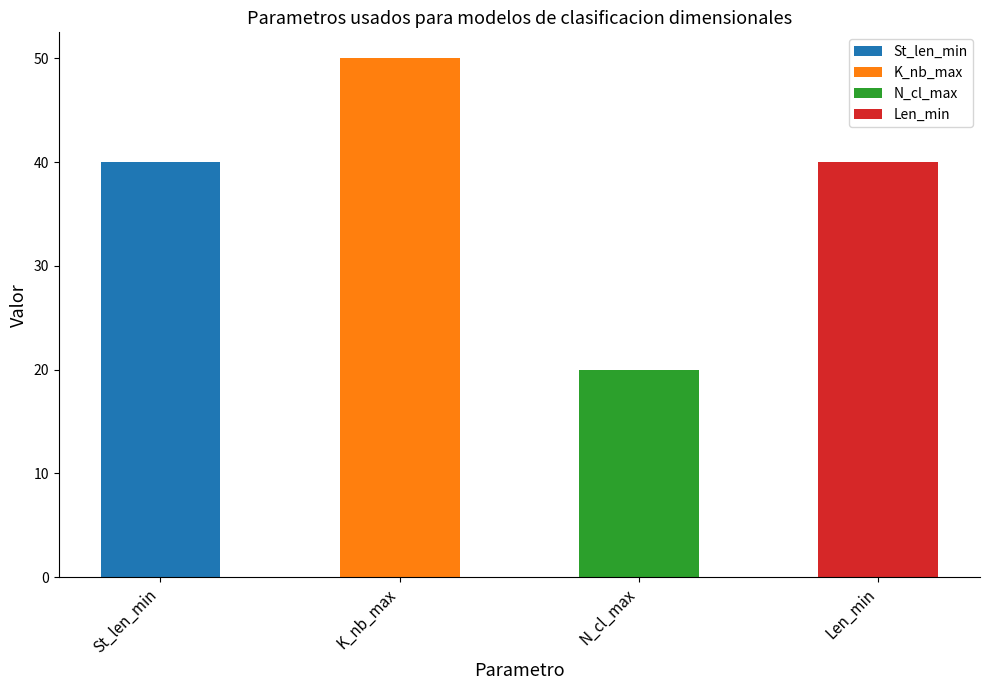

Count the number of data series in this chart.

1